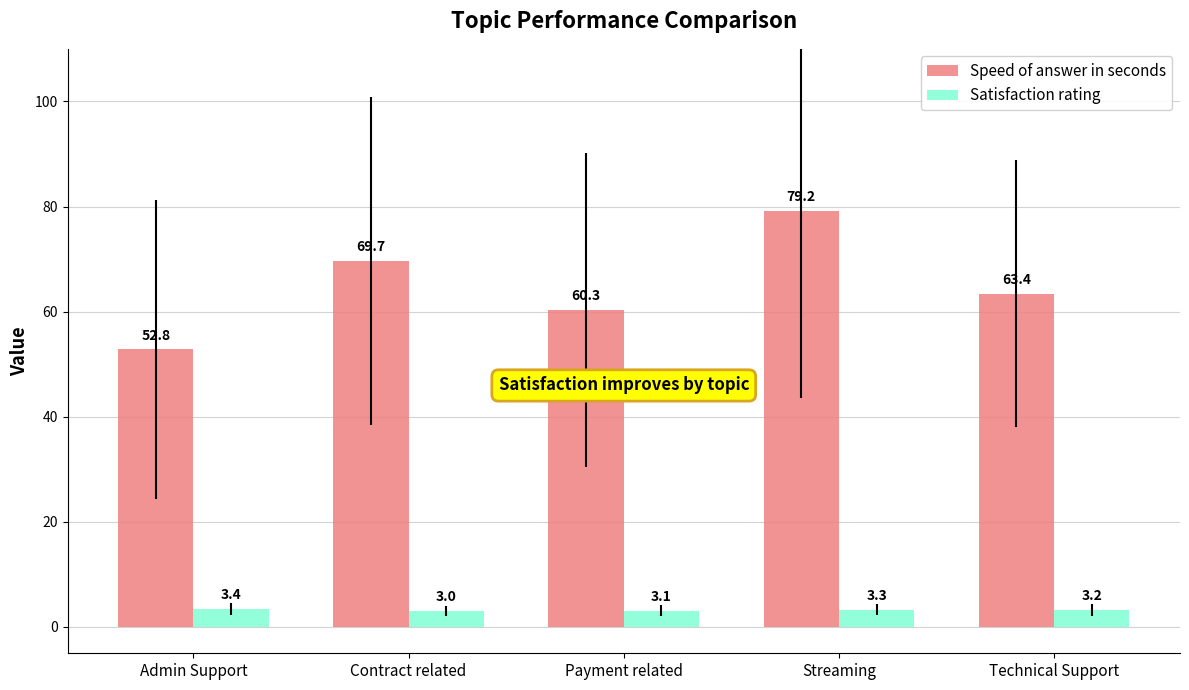

Which series has the largest range (max minus min)?

Speed of answer in seconds